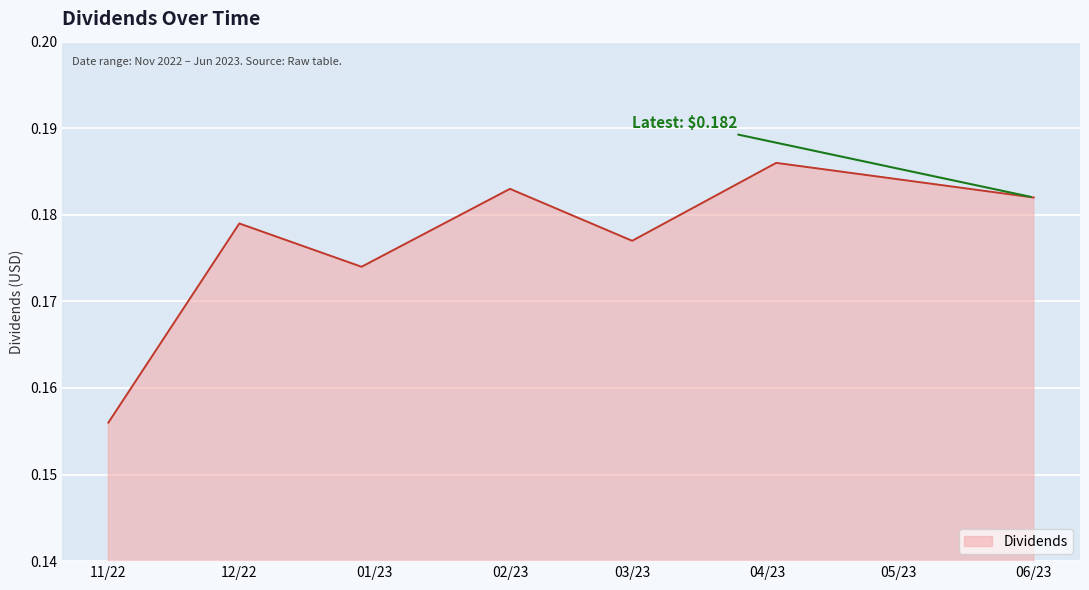

How many interior local peaks (higher than both neighbors) does the data have?

3